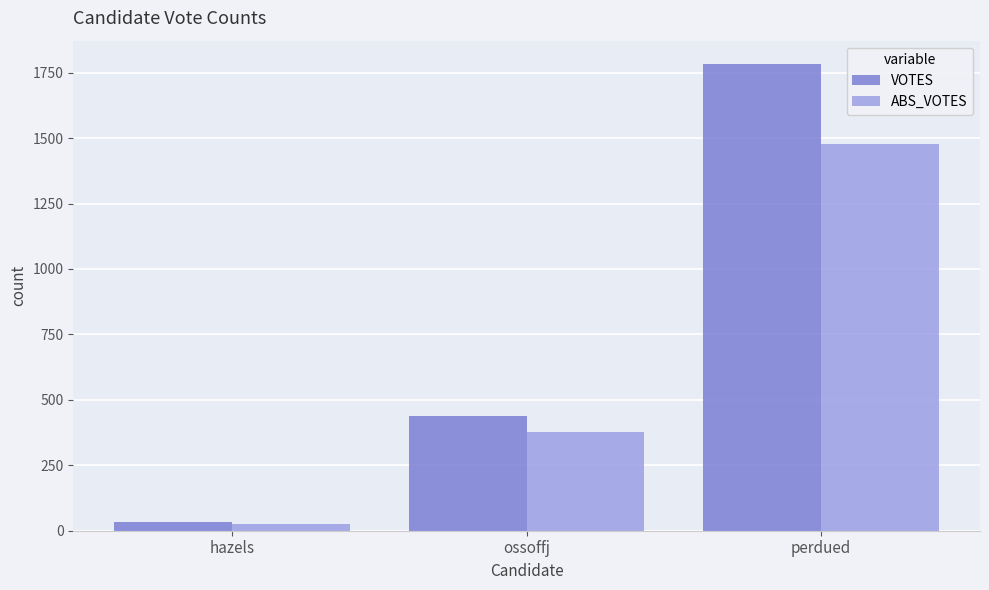

How many data points in VOTES are less than 439?

1